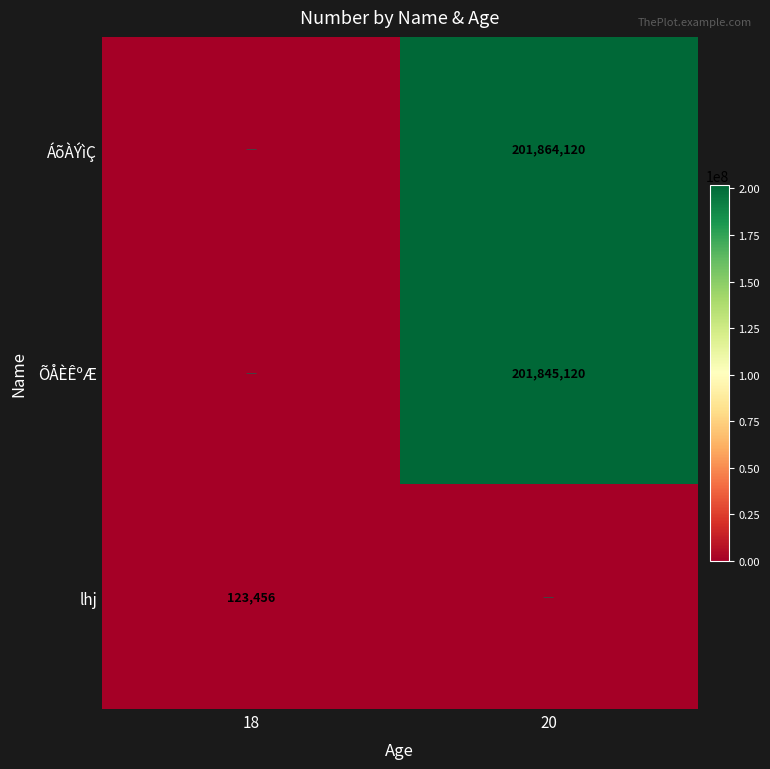

Is the value of ÕÅÈÊºÆ at 20 greater than the value of lhj at 18?

Yes